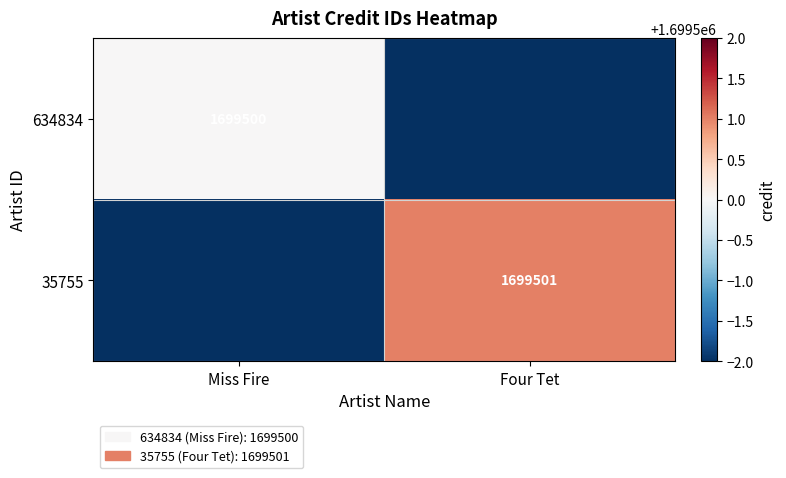

Is it true that 35755 equals 1133085 at Four Tet?

False